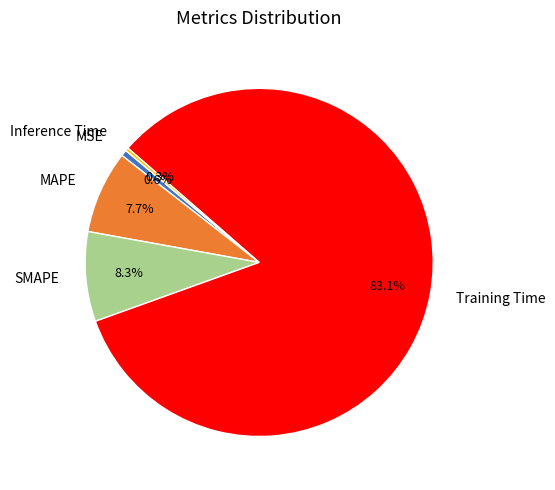

To the nearest percent, what is the average slice percentage?

20%